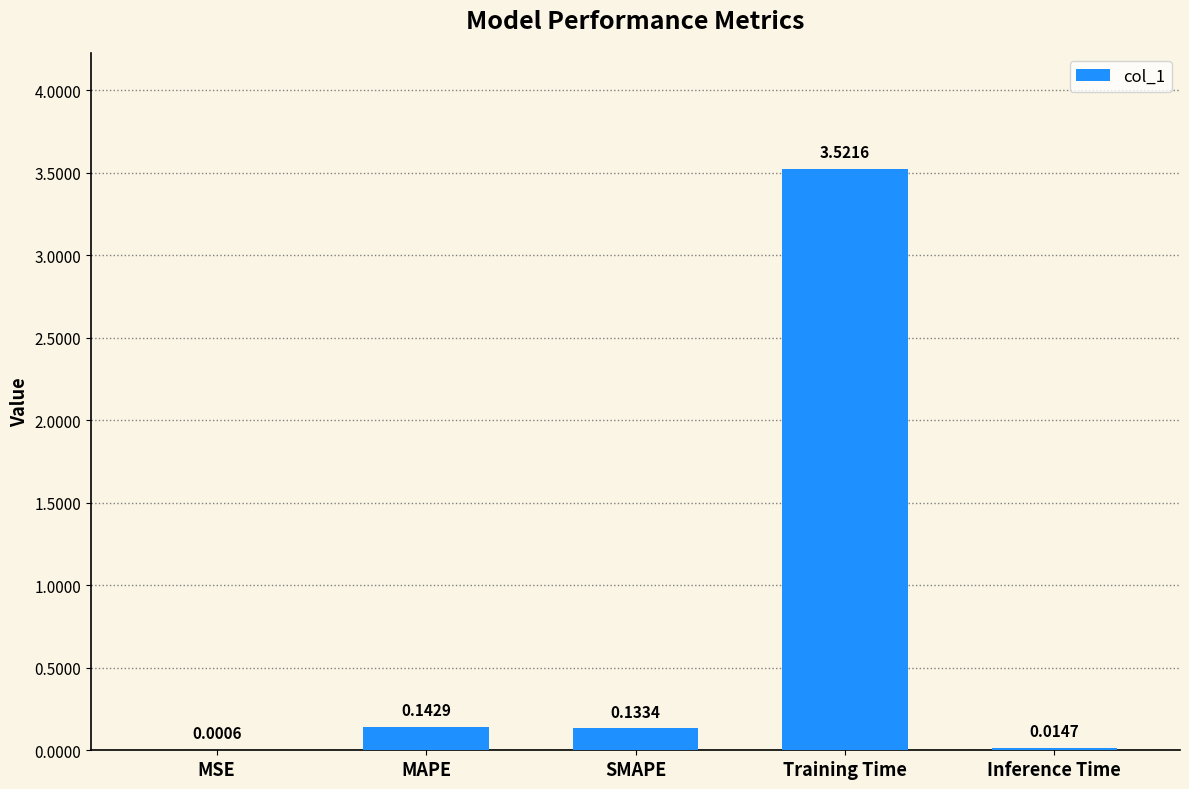

What is the change in value from MSE to SMAPE?

+0.1